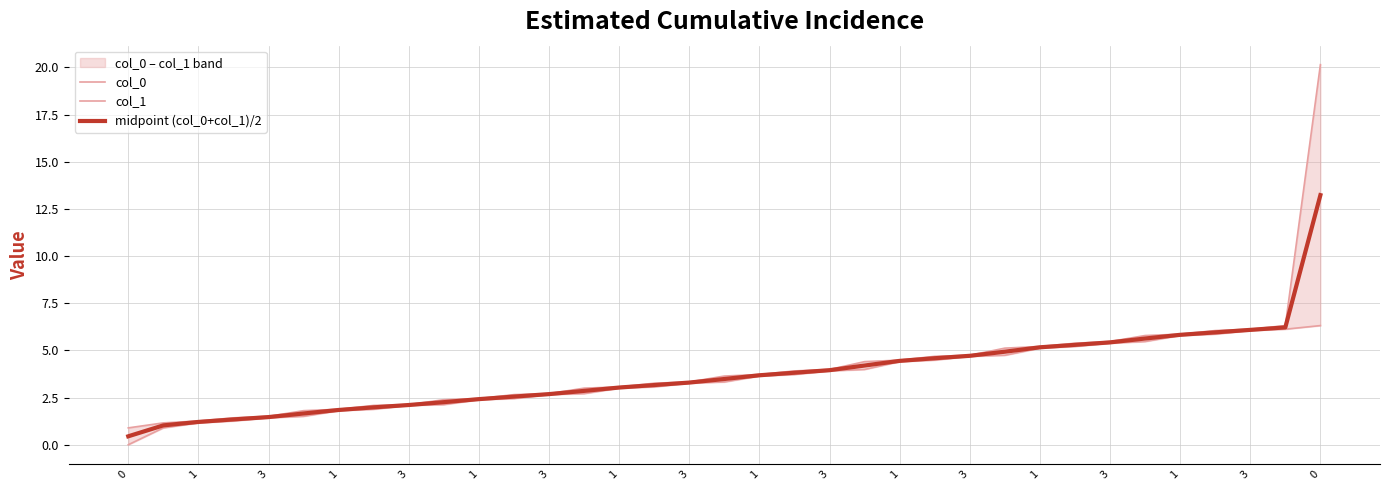

What is the total value across all series at 1?

3.1